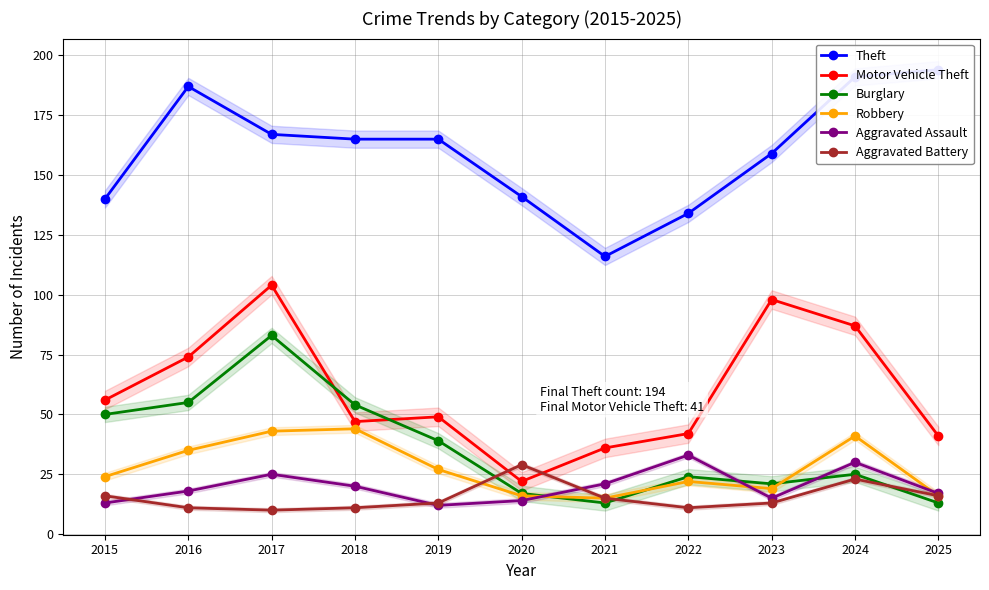

True or false: Burglary has a value of 22 at 2017.

False